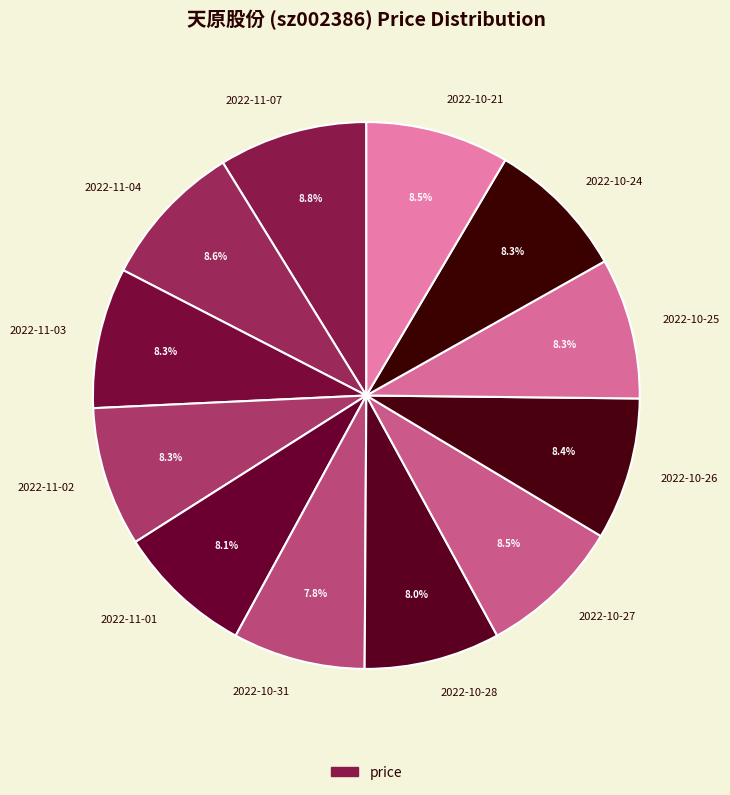

True or false: 2022-11-03 accounts for 1% of the total.

False